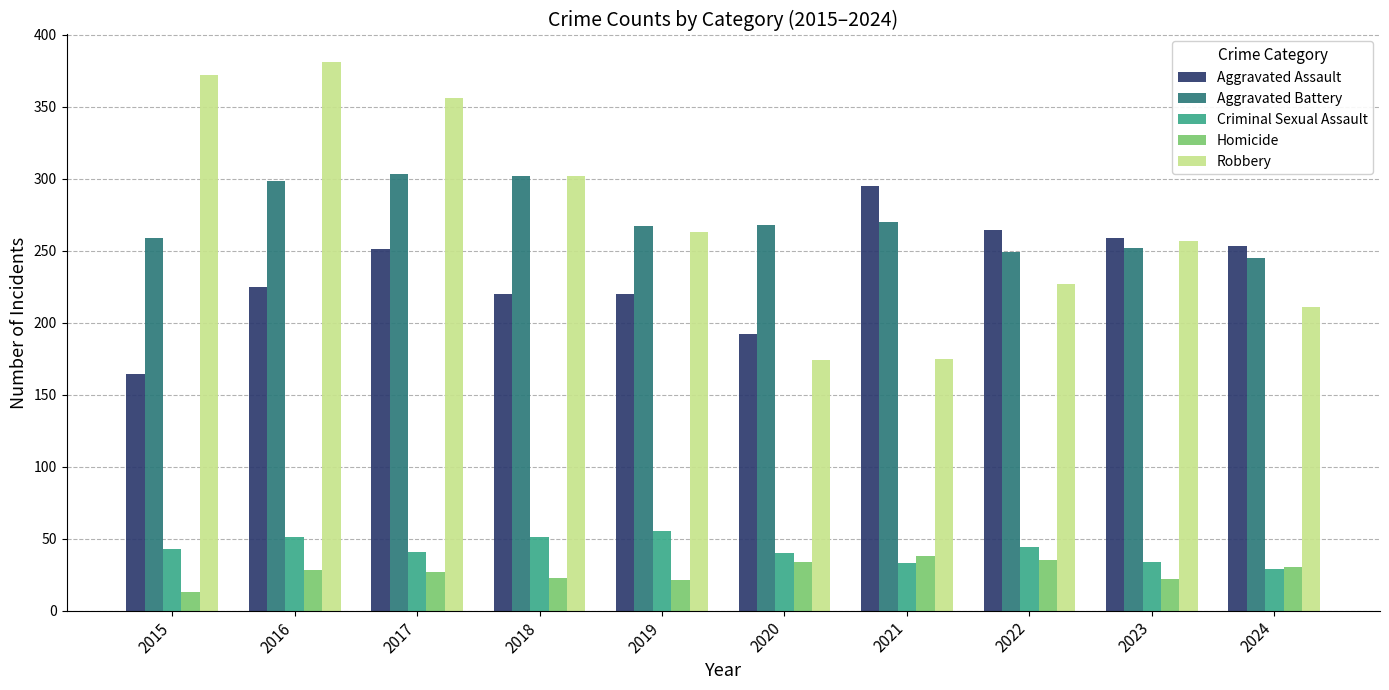

How many bars are there in each group?

5